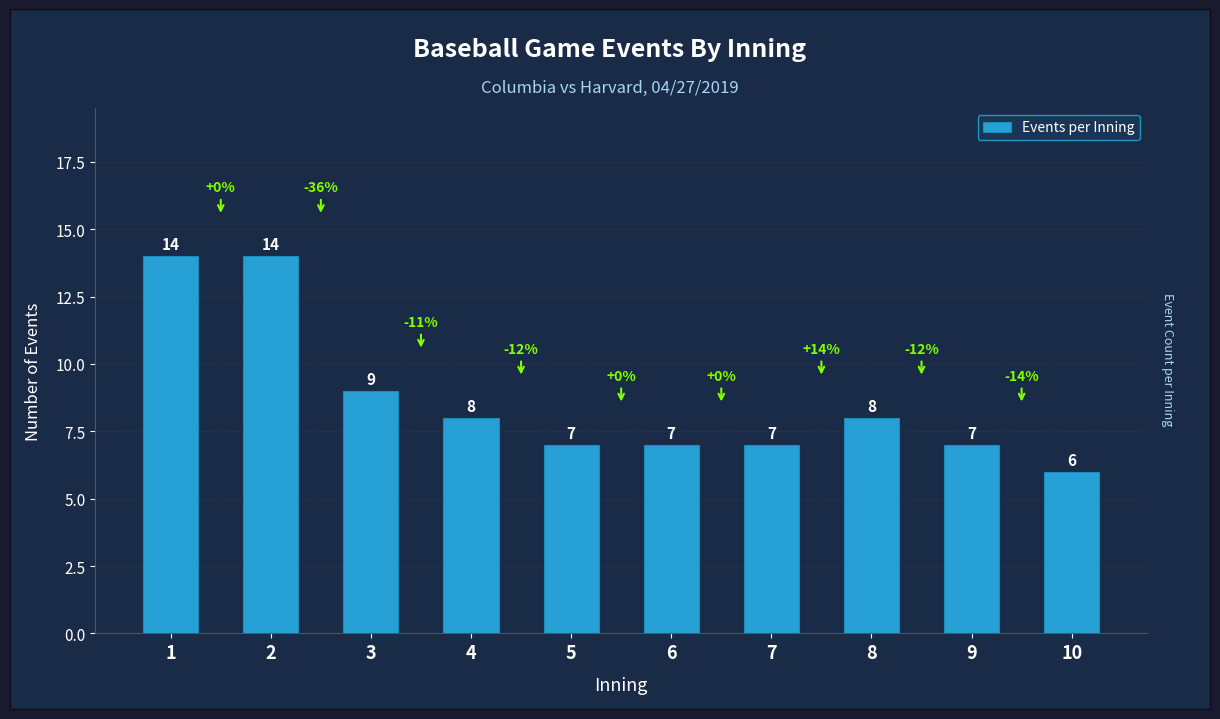

What is the sum of all values?

87